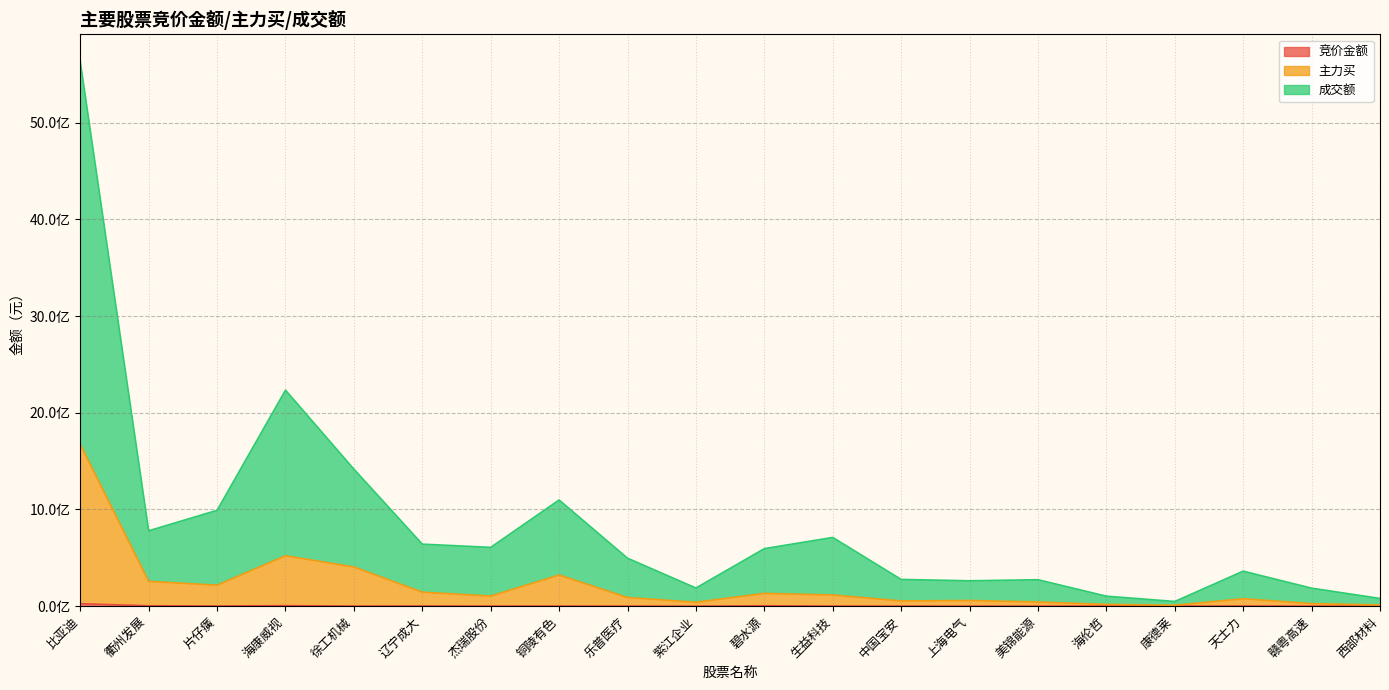

True or false: 成交额 and 主力买 cross at least once.

False